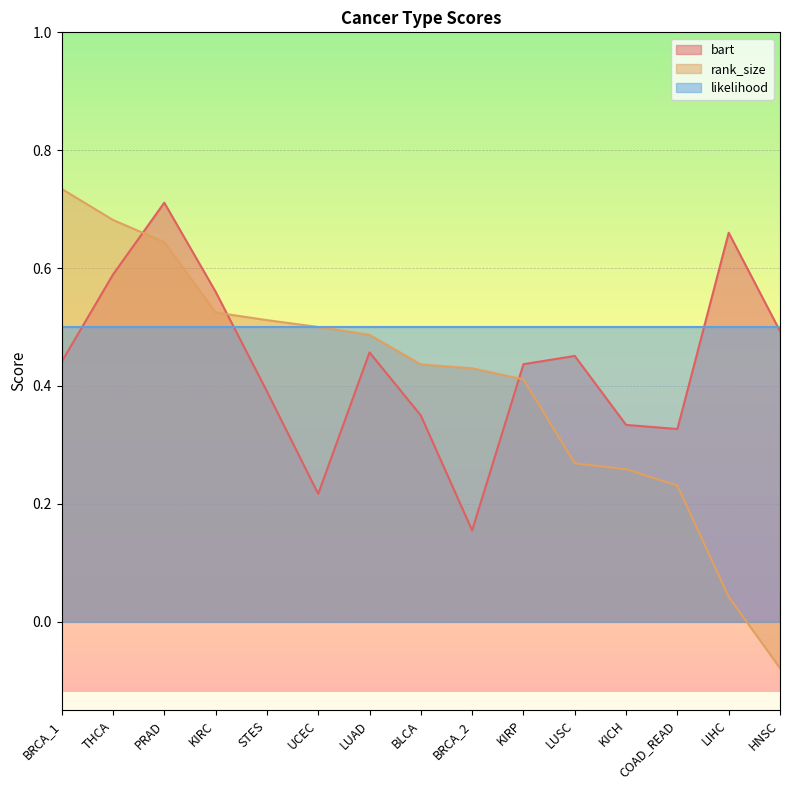

Count the number of categories in the chart.

15